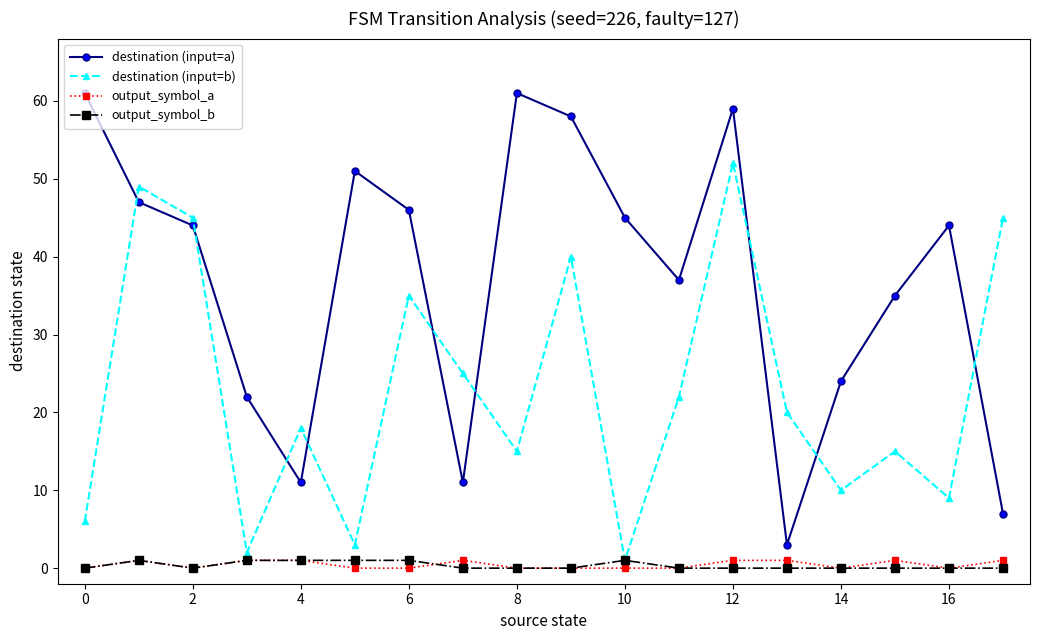

Which series has the largest total across all categories?

destination (input=a)